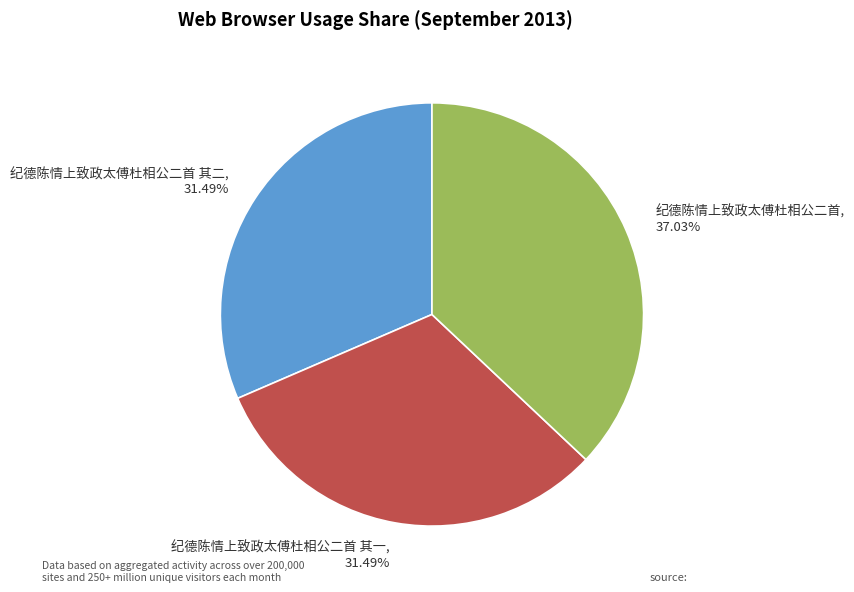

Is there a majority slice in this chart?

No